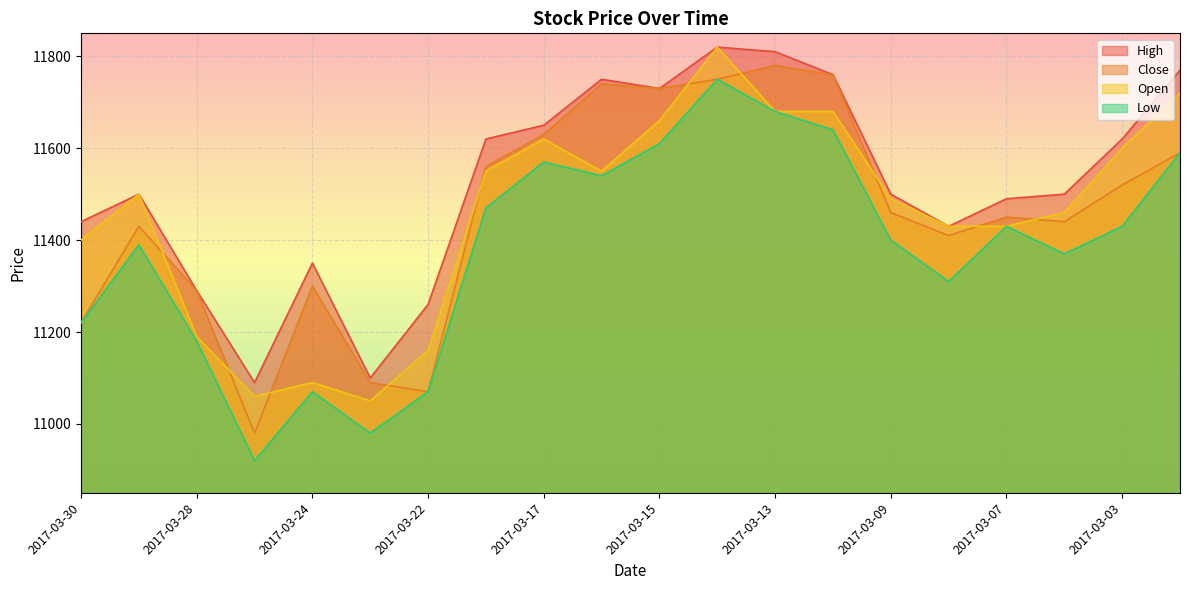

Between 2017-03-17 and 2017-03-10, which is larger?

2017-03-10